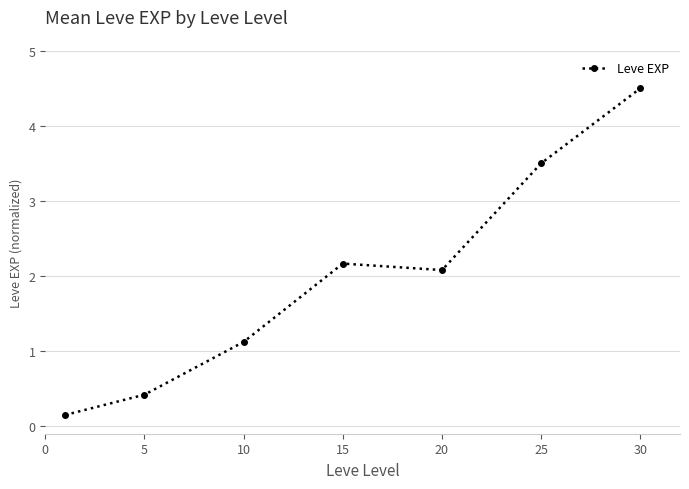

How many points are lower than both their immediate neighbors (excluding endpoints)?

1